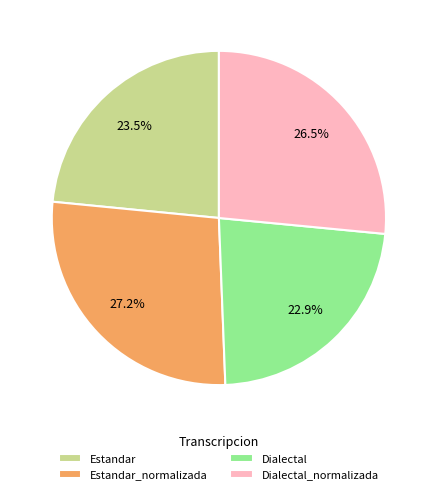

Combined, do Dialectal and Estandar account for over 50%?

No